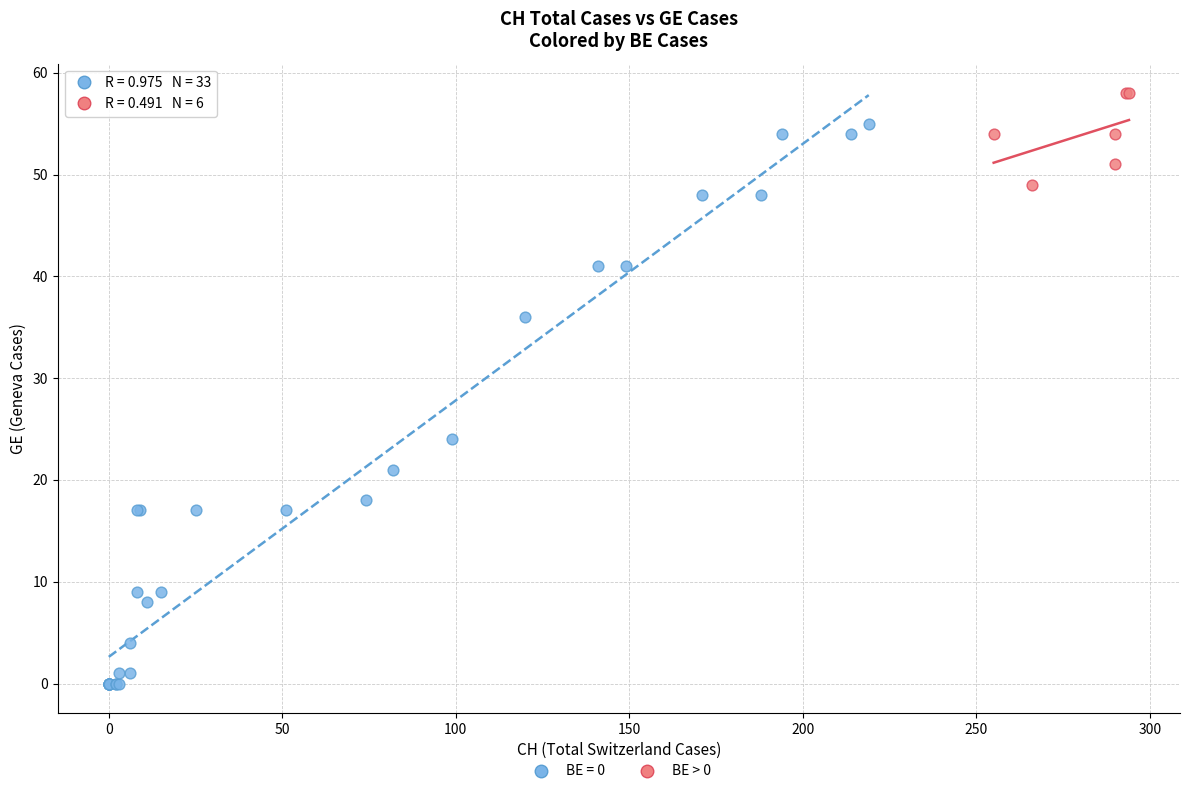

Which series has the largest Y range (max minus min)?

BE = 0